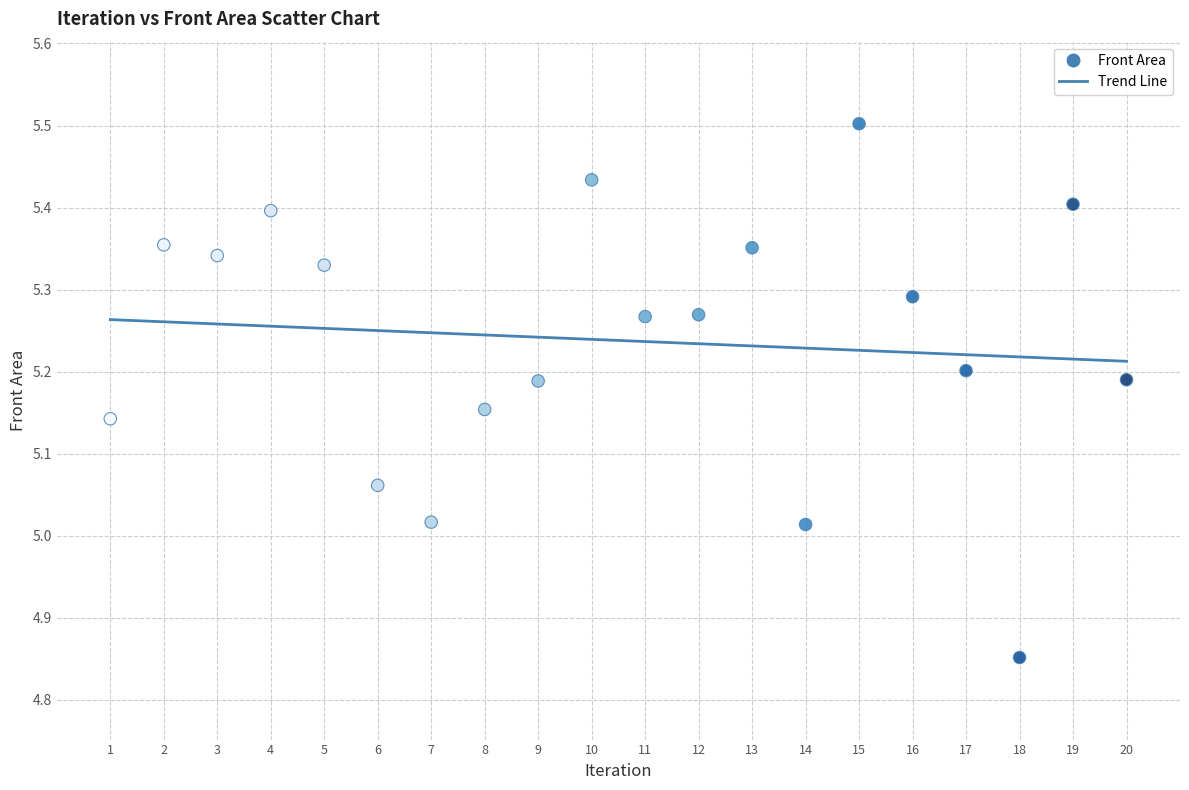

What is the range of Y values (max minus min)?

0.7